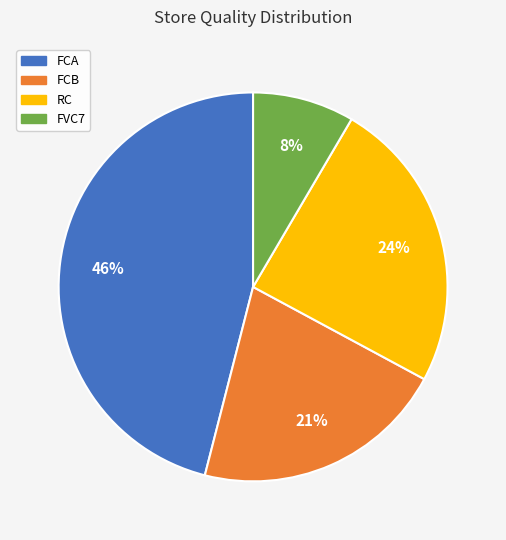

Which slice is the largest?

FCA